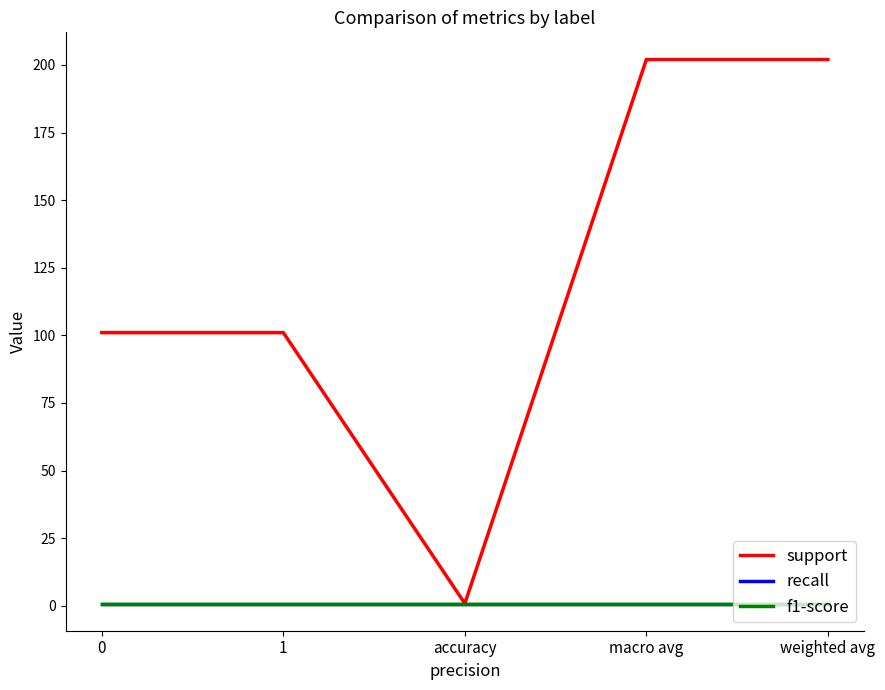

Reading left to right, extract all data points from this chart.

support: 0=101.0	1=101.0	accuracy=0.8	macro avg=202.0	weighted avg=202.0
recall: 0=0.8	1=0.8	accuracy=0.8	macro avg=0.8	weighted avg=0.8
f1-score: 0=0.8	1=0.8	accuracy=0.8	macro avg=0.8	weighted avg=0.8